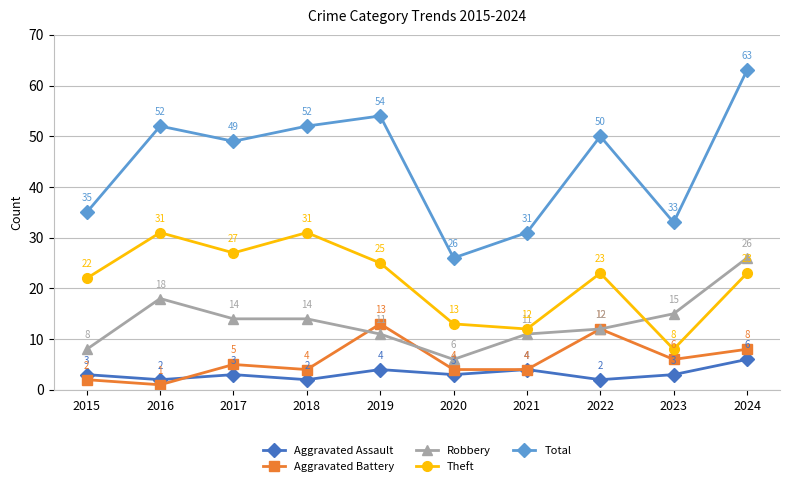

True or false: Total and Aggravated Assault intersect in this chart.

False